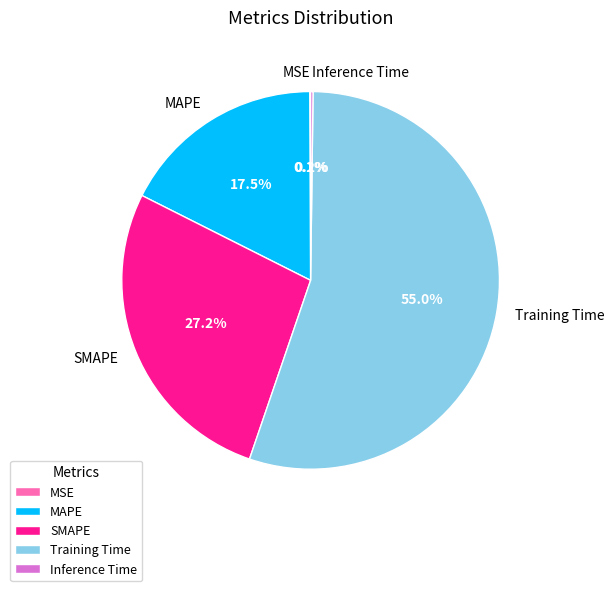

To the nearest percent, what portion does SMAPE represent?

27%